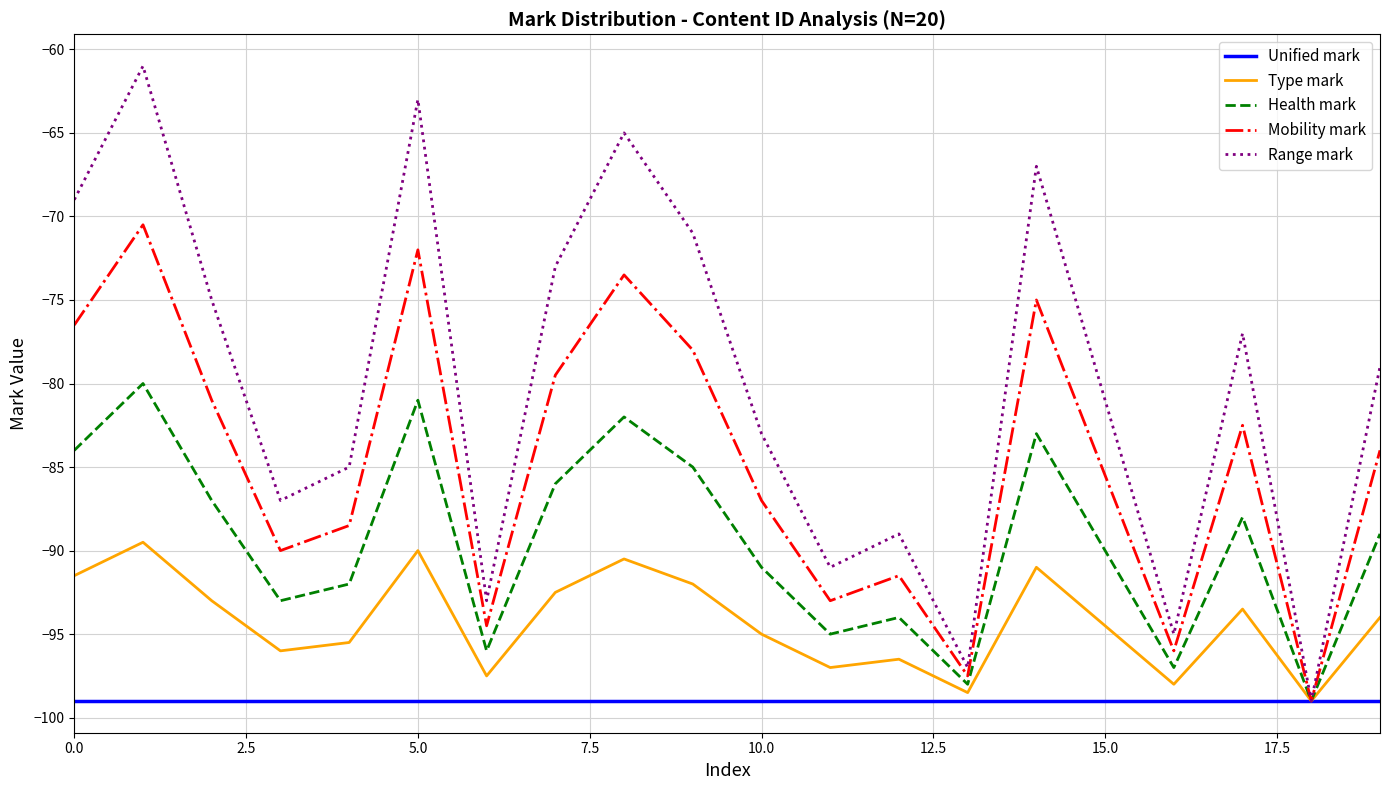

What is the sum of all Unified mark values?

-1980.0